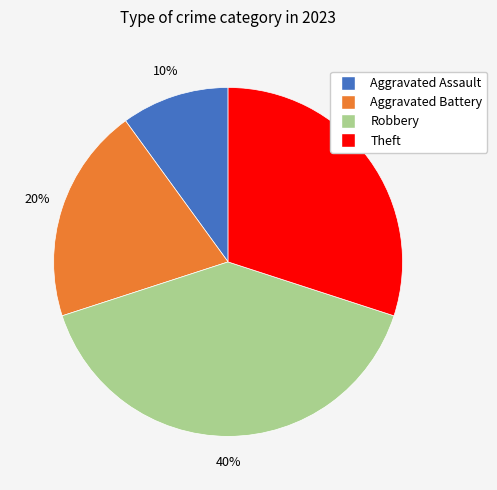

To the nearest percent, what is the difference between the Robbery and Aggravated Battery slice percentages?

20%